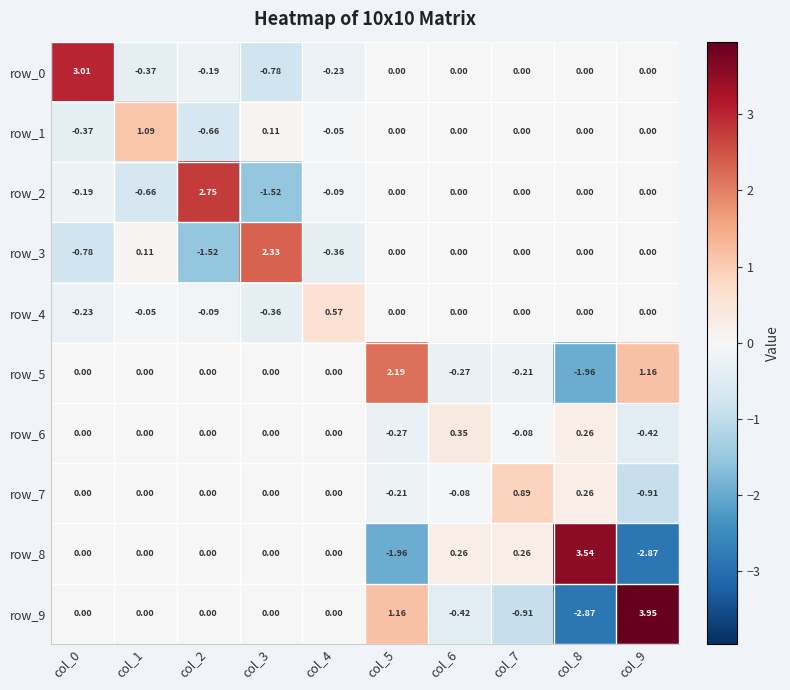

What is the difference between the second highest and minimum values in the row_2 series?

1.5